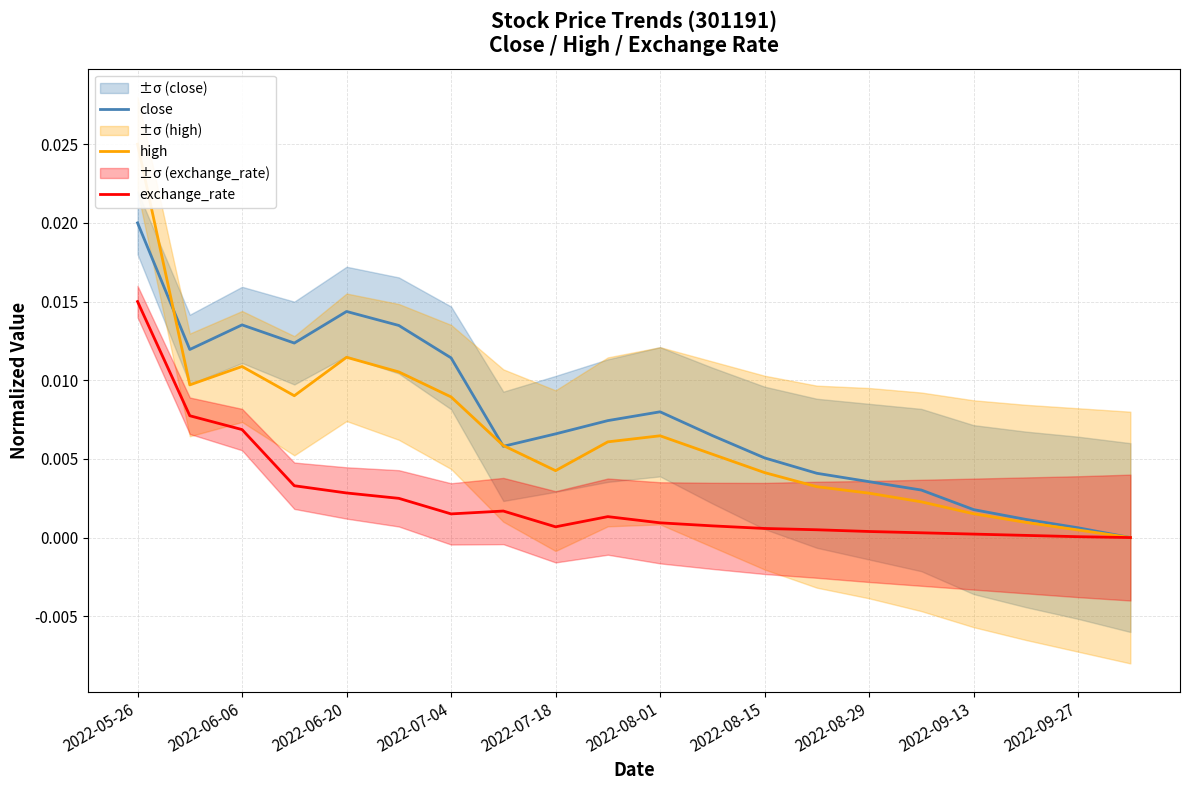

At which category is the sum across all series the highest?

2022-05-26